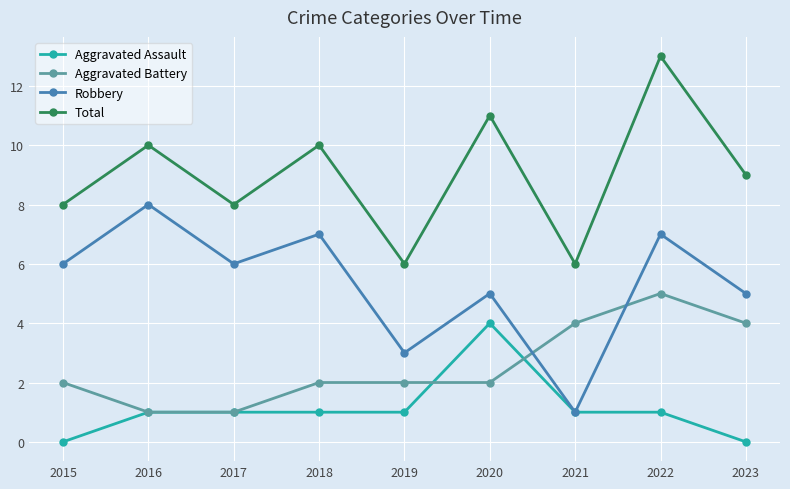

What value does the Robbery series have at 2023?

5